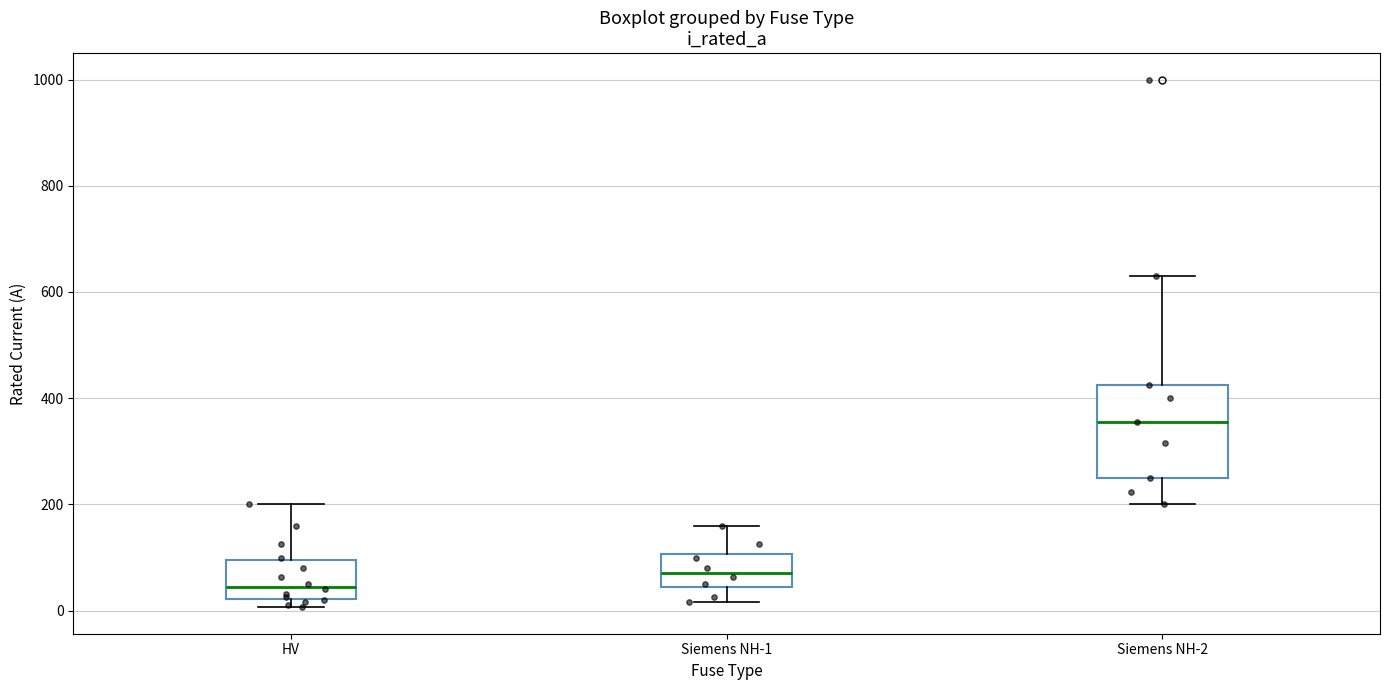

Comparing the boxes themselves (not the whiskers), which one is the tallest?

Siemens NH-2